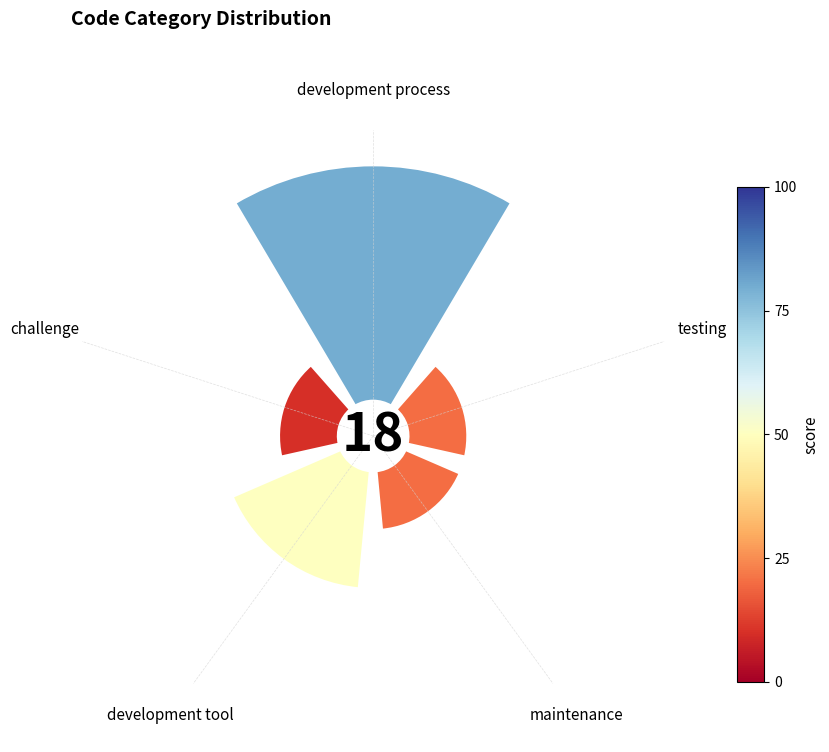

Between challenge and testing, which is larger?

challenge